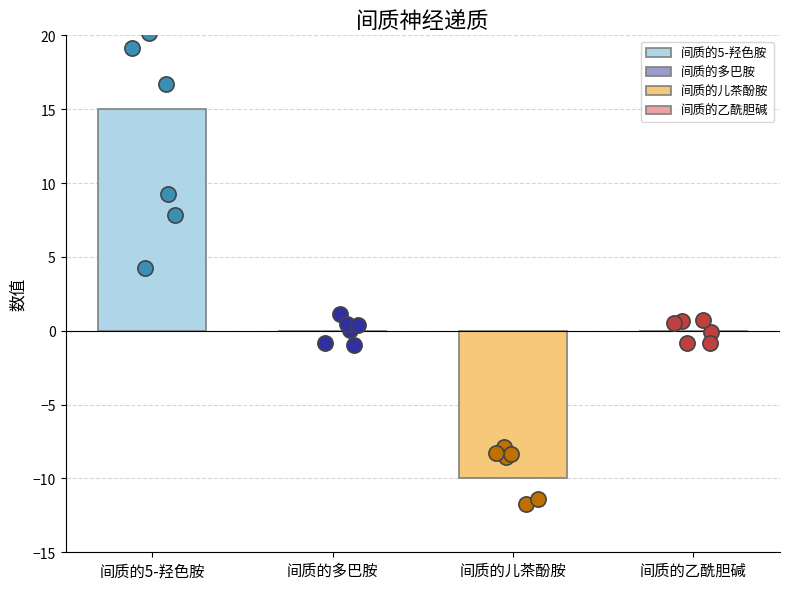

Between 间质的儿茶酚胺 and 间质的多巴胺, which is larger?

间质的多巴胺